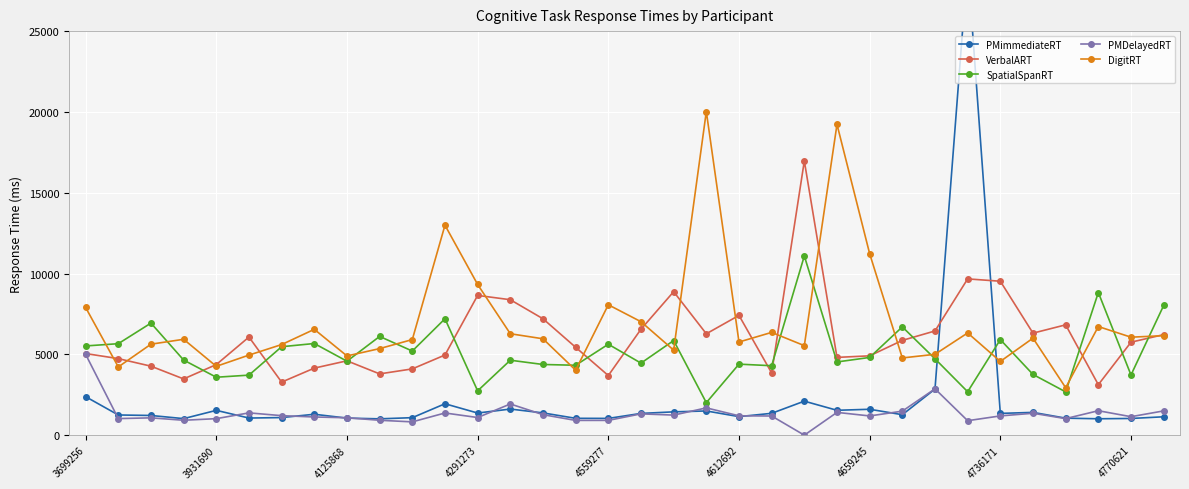

Where is PMimmediateRT nearest to the value 15072?

26